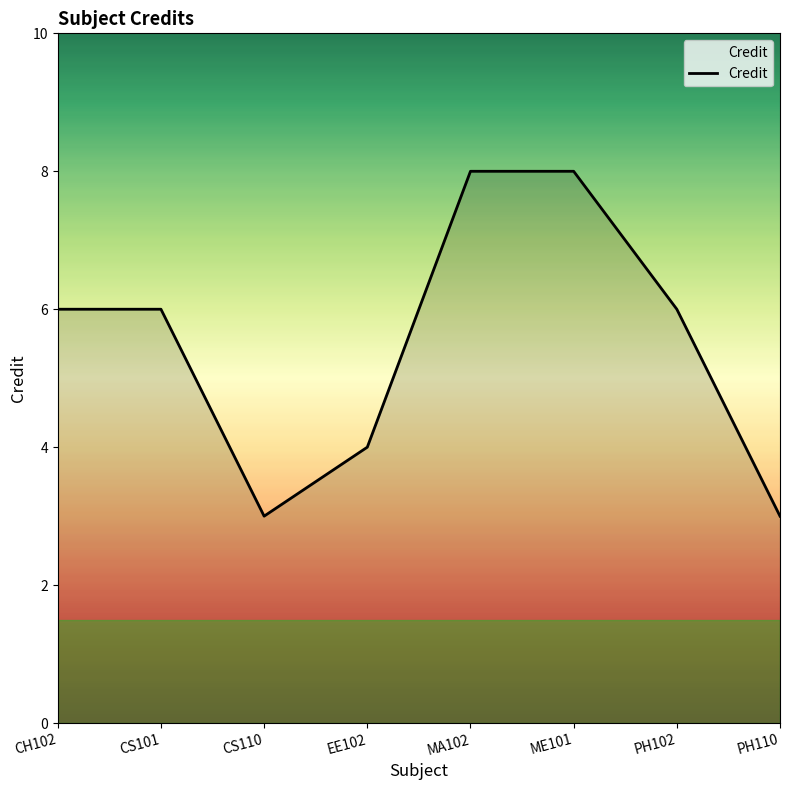

What is the maximum value shown in the chart?

8